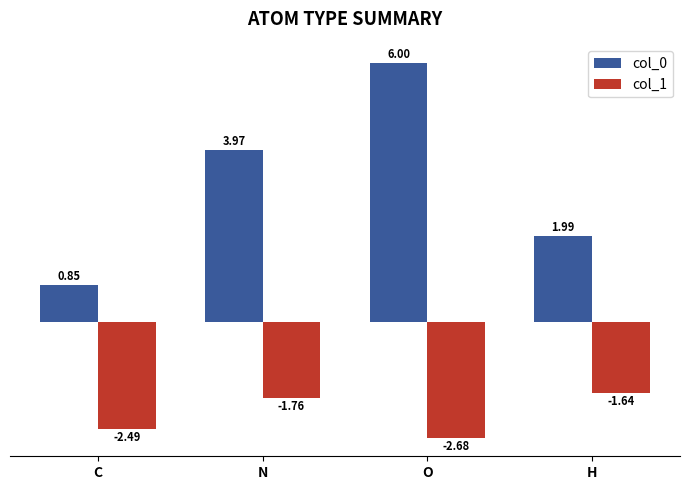

The value of col_0 at O is 6.0. True or false?

True